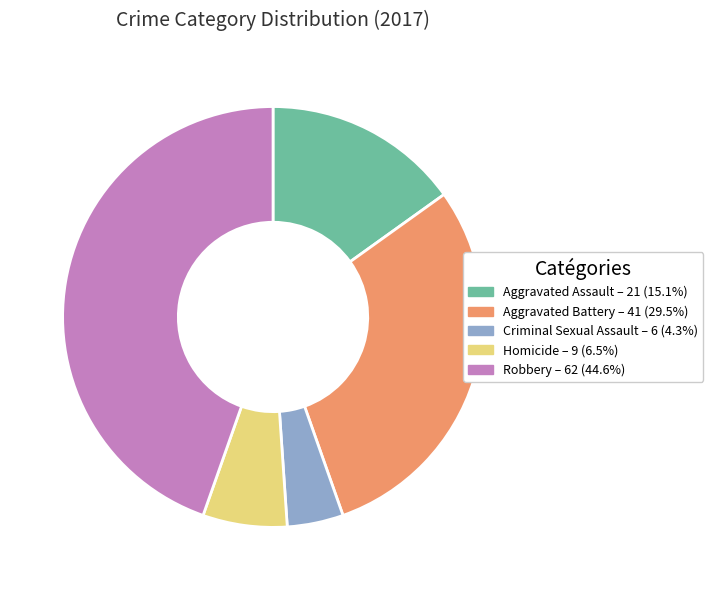

Is the sum of Criminal Sexual Assault and Homicide greater than half?

No